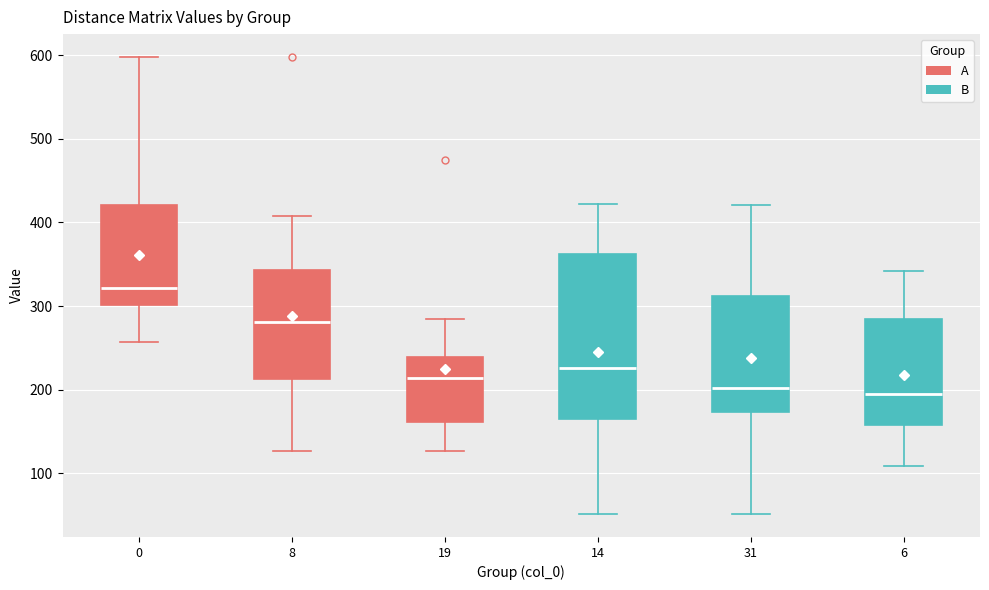

Where is the upper edge of the box at x = 31 on the y-axis? The values are not printed on the chart, so give them approximately, as read against the axis.

310